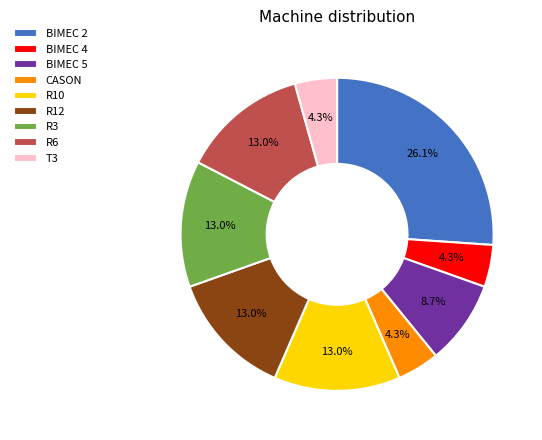

What percentage is the CASON slice, to the nearest percent?

4%